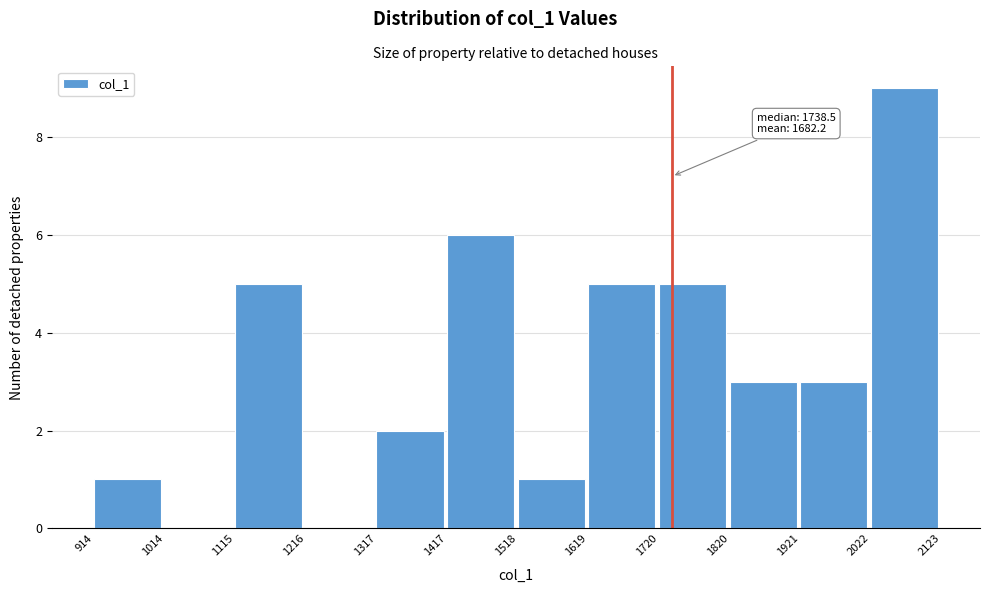

Over which range of the x-axis is the bar tallest?

2022 to 2123